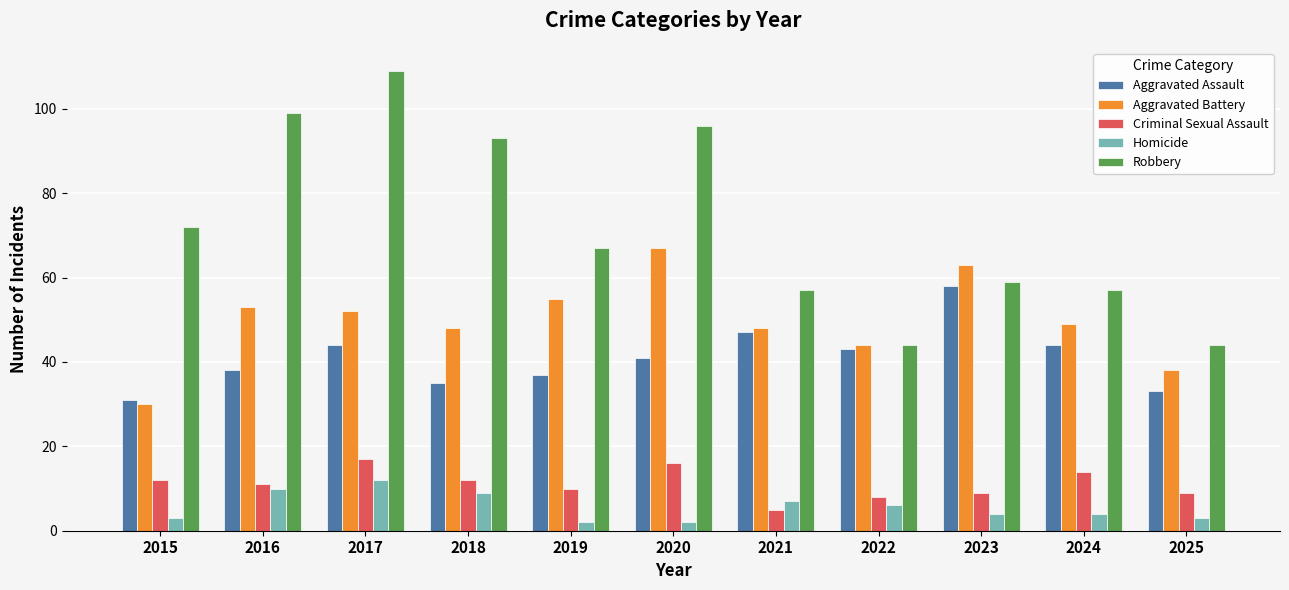

How many distinct data groups are displayed?

5